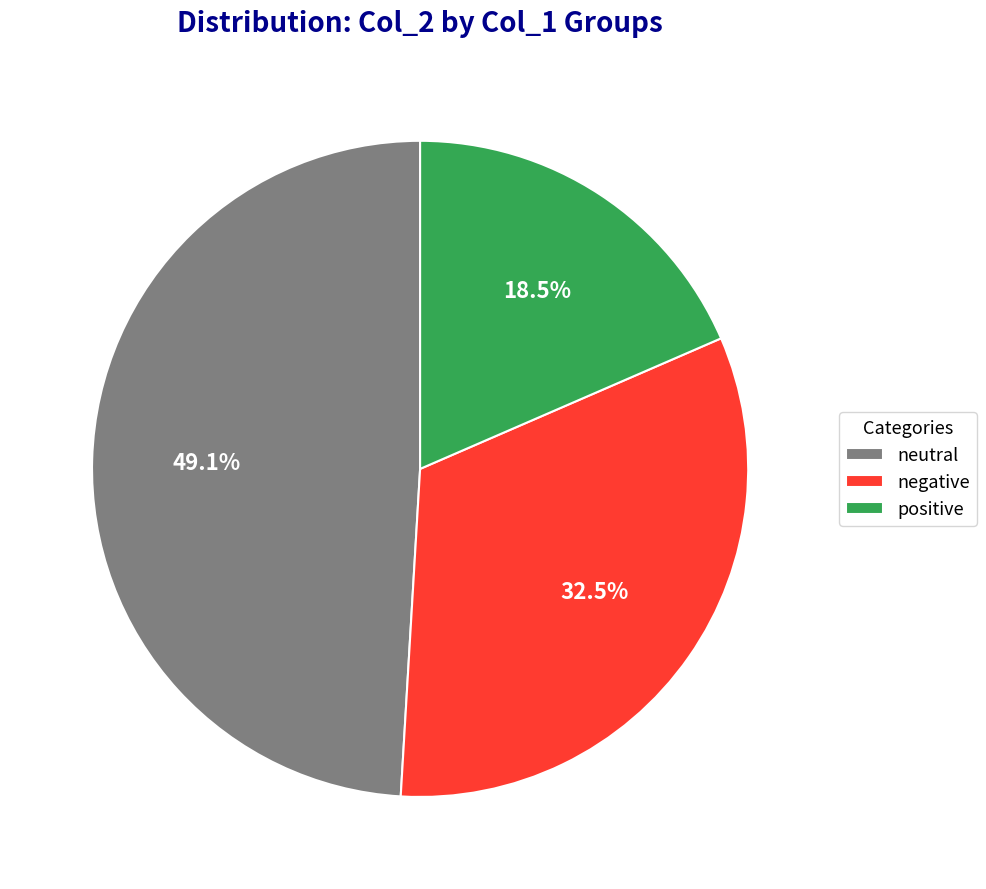

What is the total percentage of neutral and positive?

67.5%